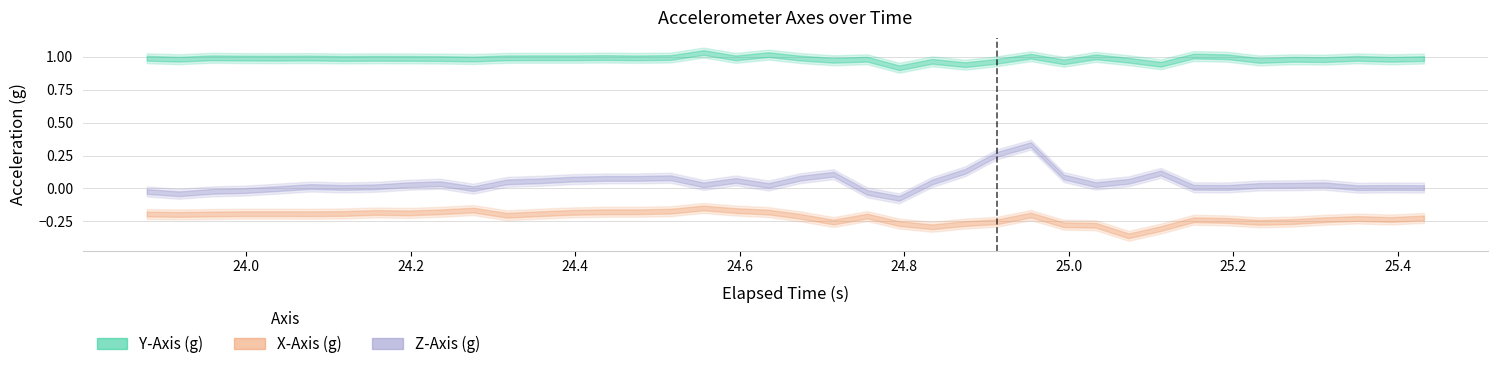

Which series has the widest spread of values?

Z-Axis (g)